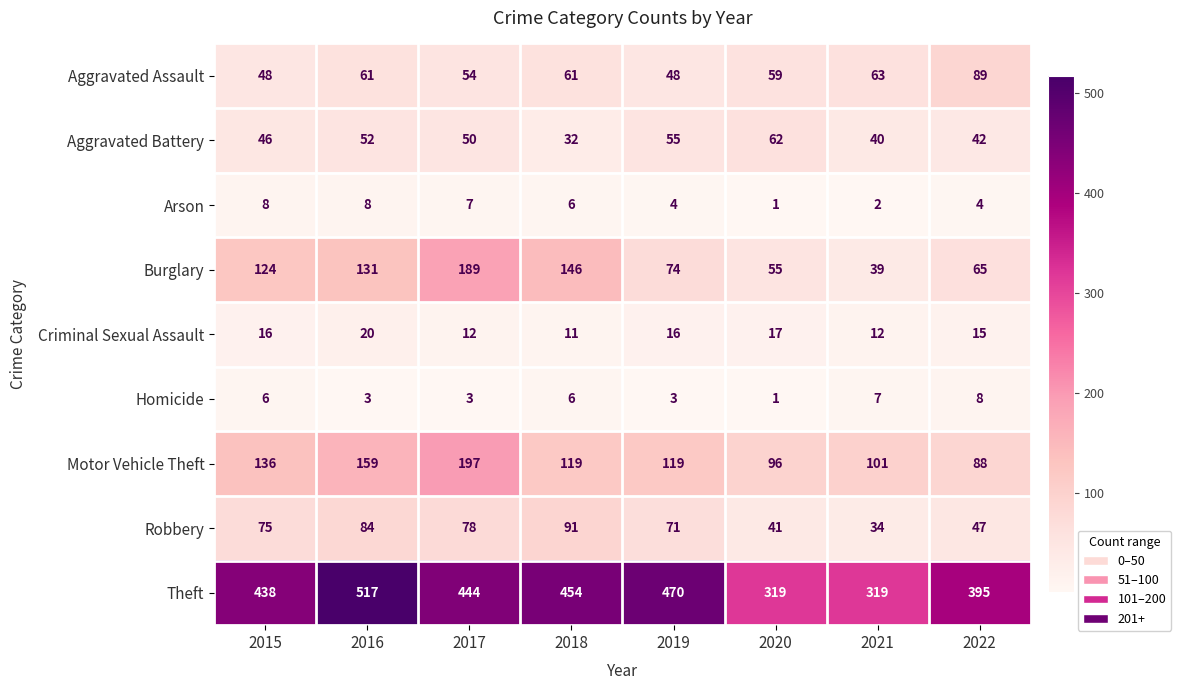

What is the average value of the Homicide series?

5